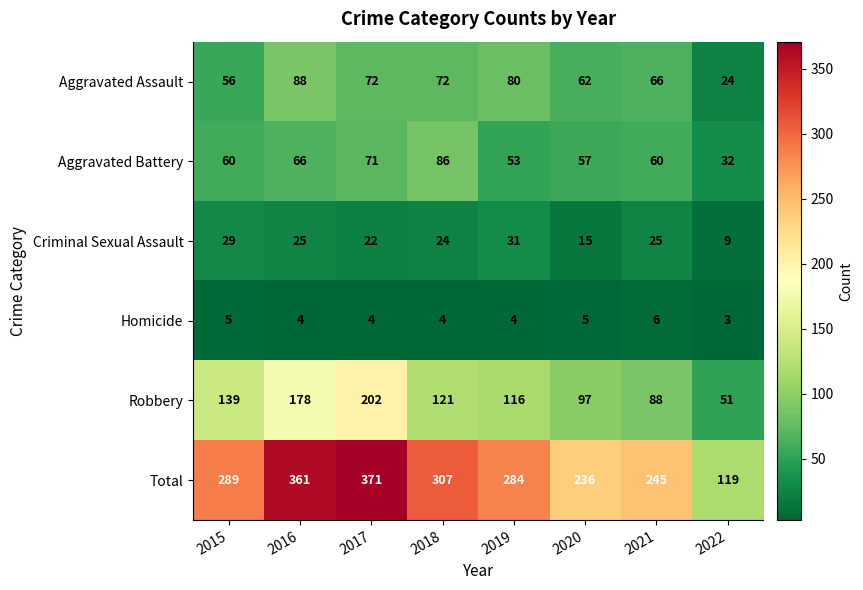

The value of Total at 2021 is 135. True or false?

False